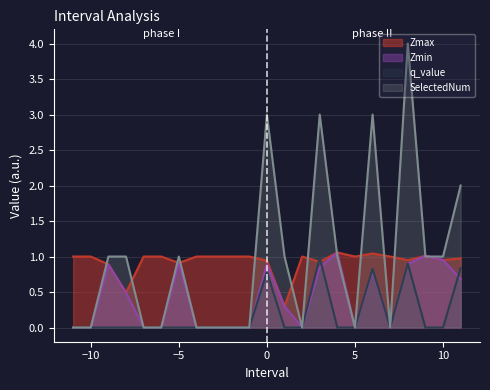

Which series has the largest total across all categories?

SelectedNum